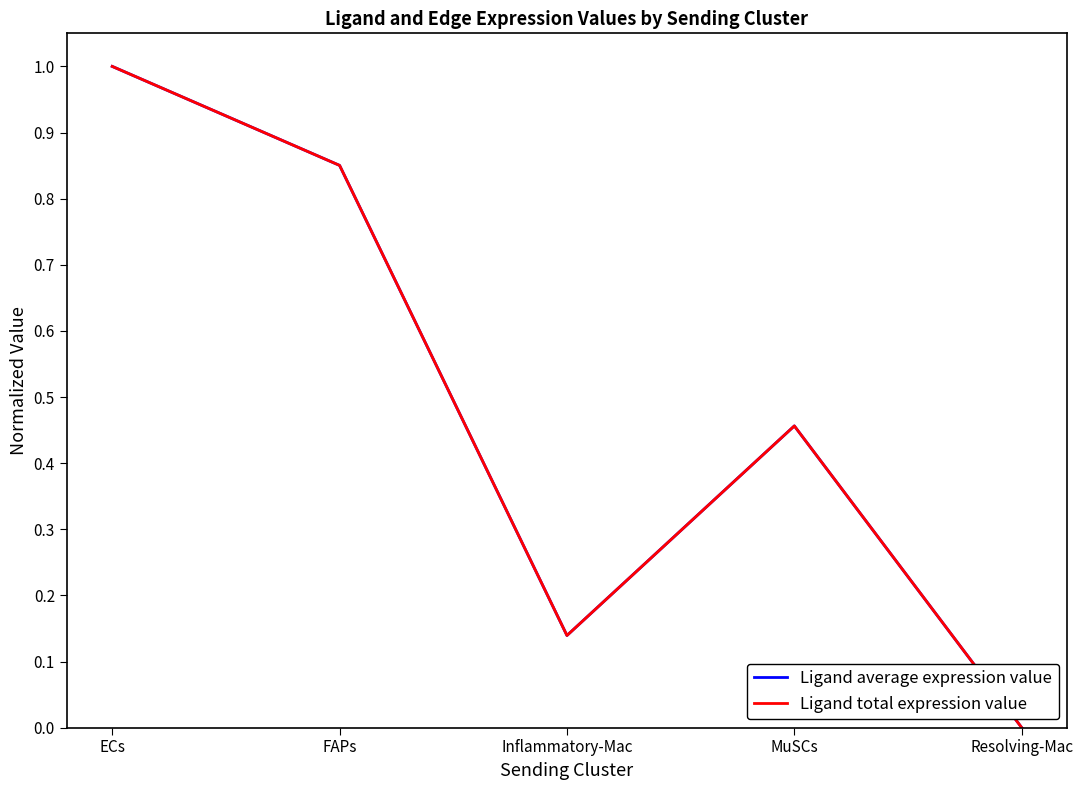

Is this an area chart (filled region under the line)?

No